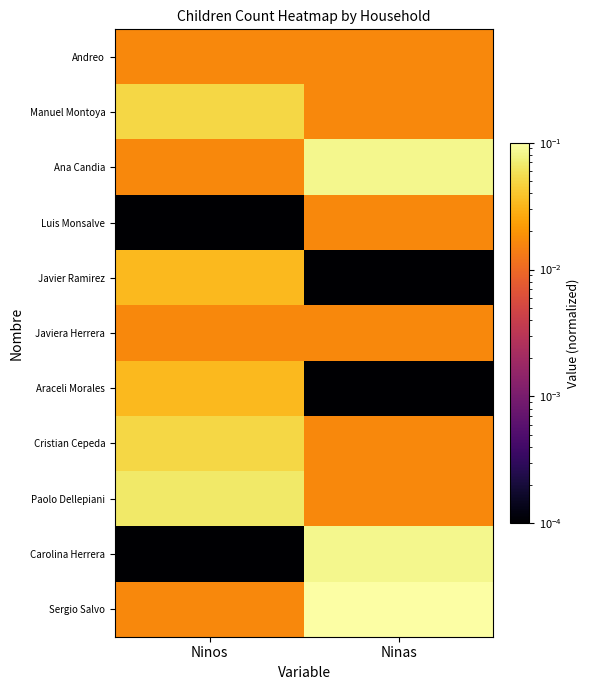

Which series has the largest total across all categories?

Sergio Salvo